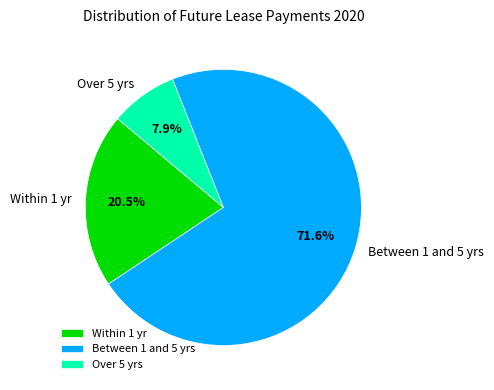

Does Over 5 yrs account for over 50% of the chart?

No